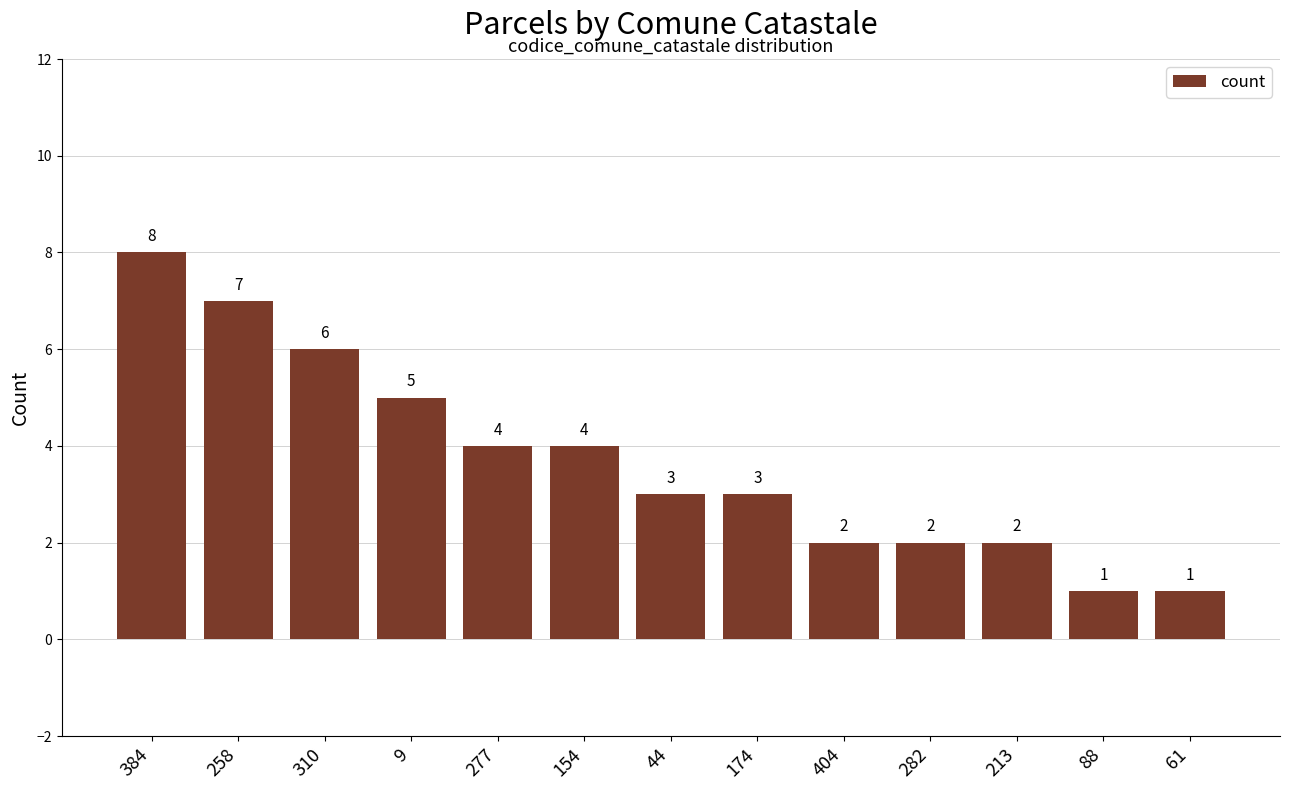

At which category does the chart reach its peak across all series?

384